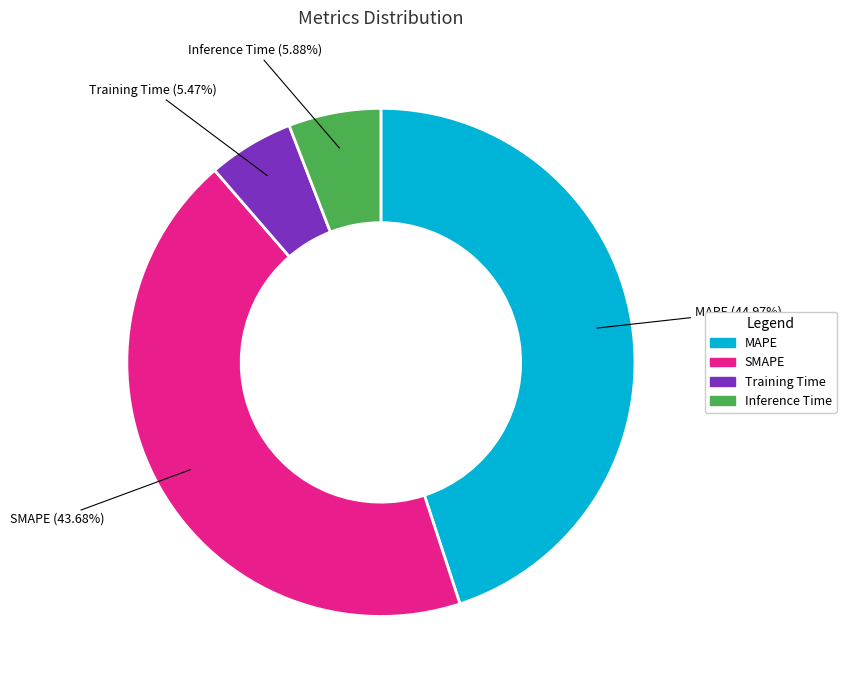

Between Training Time and SMAPE, which is larger?

SMAPE